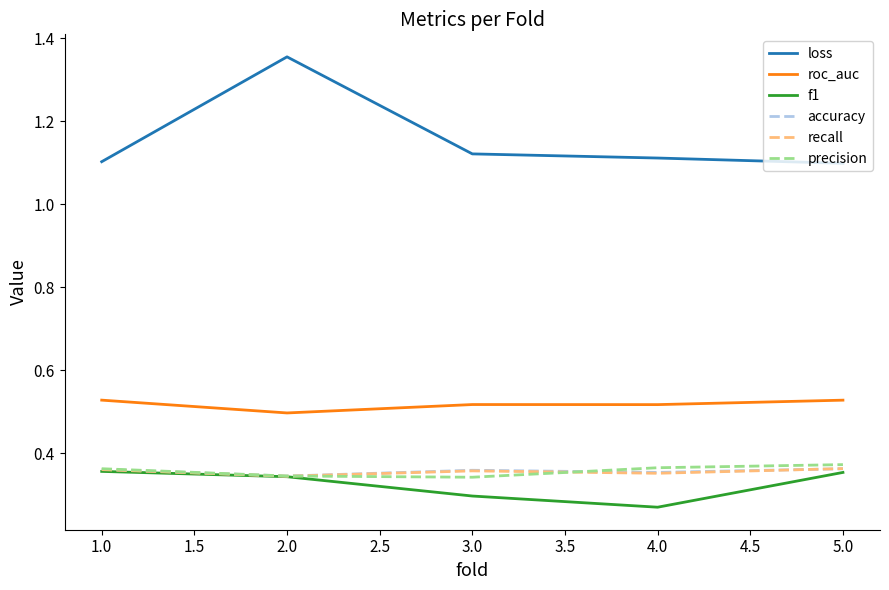

Which label corresponds to the largest value in the chart?

2.0